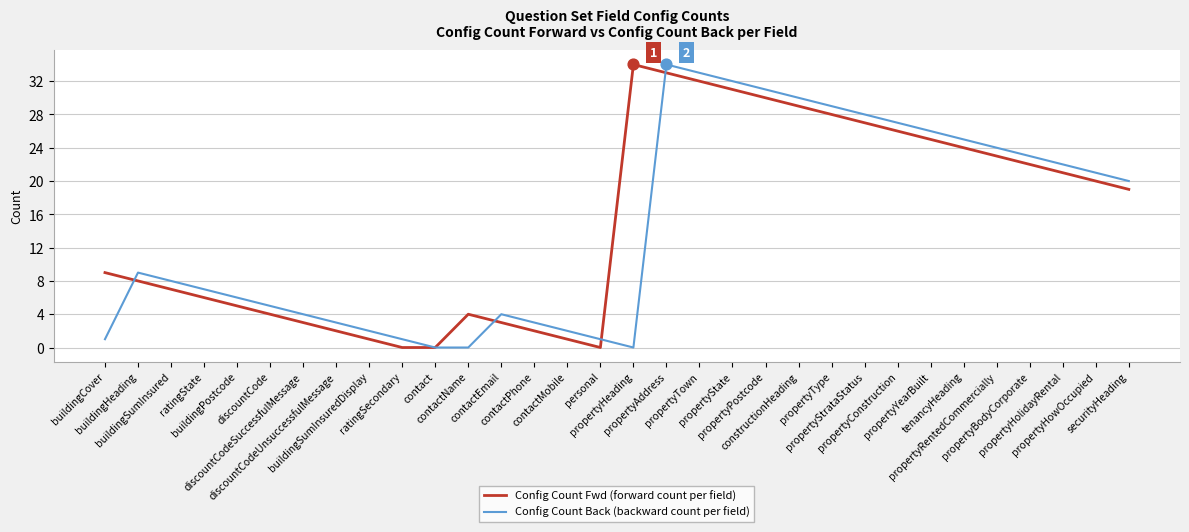

What is the highest value of the Config Count Back (backward count per field) series?

34